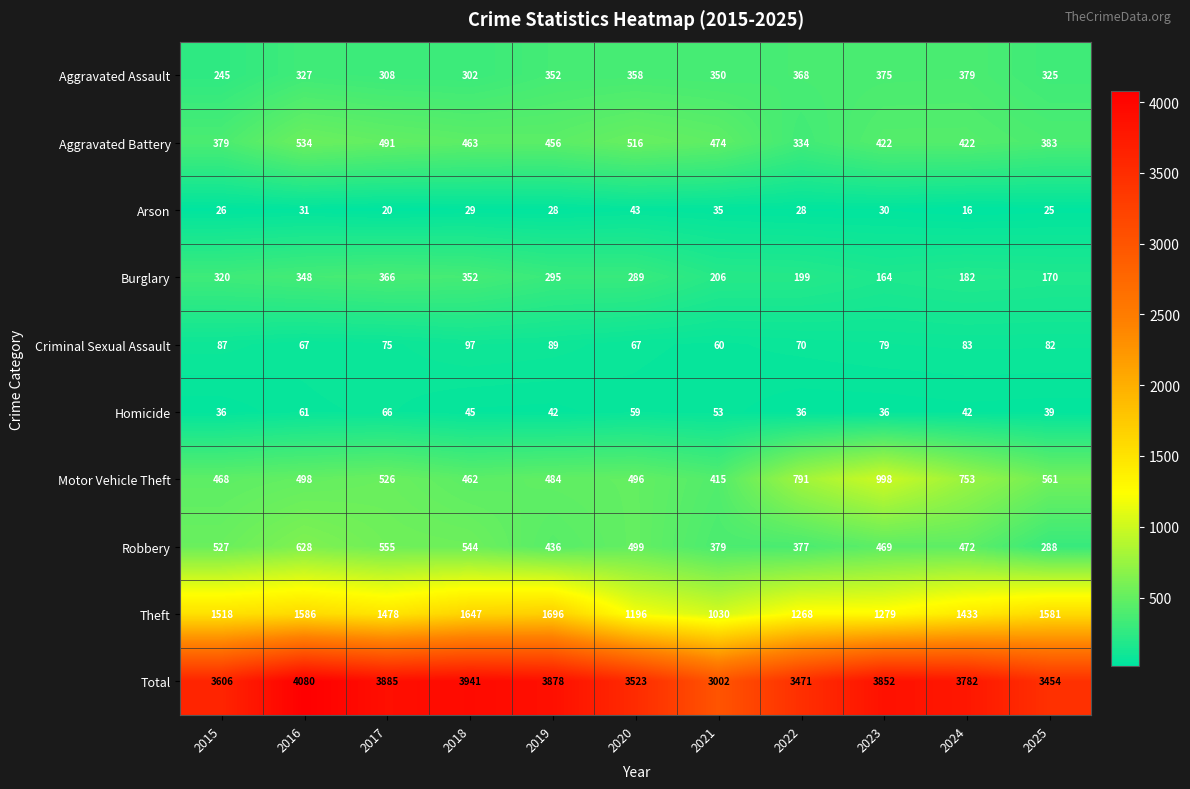

Which series changed the most between 2022 and 2025?

Theft